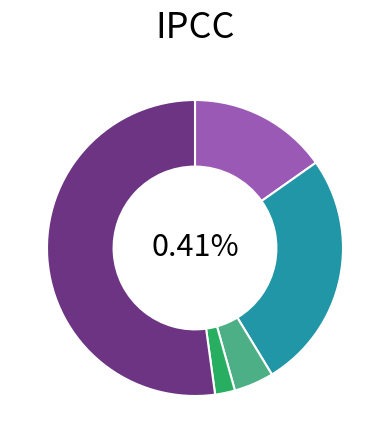

Which category accounts for the majority?

Robbery